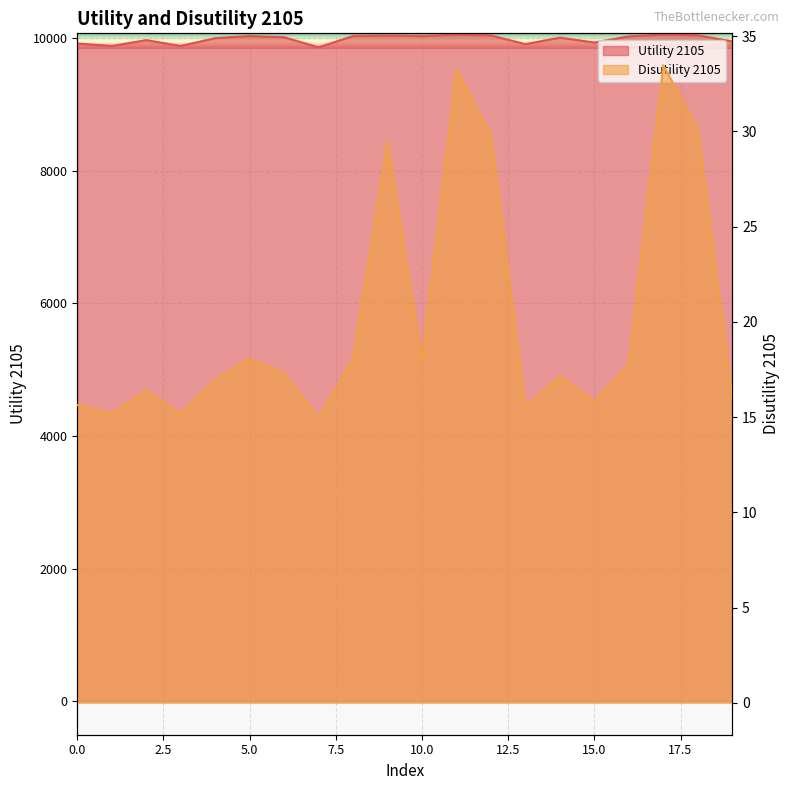

At which label is Utility 2105 closest to 9955?

19